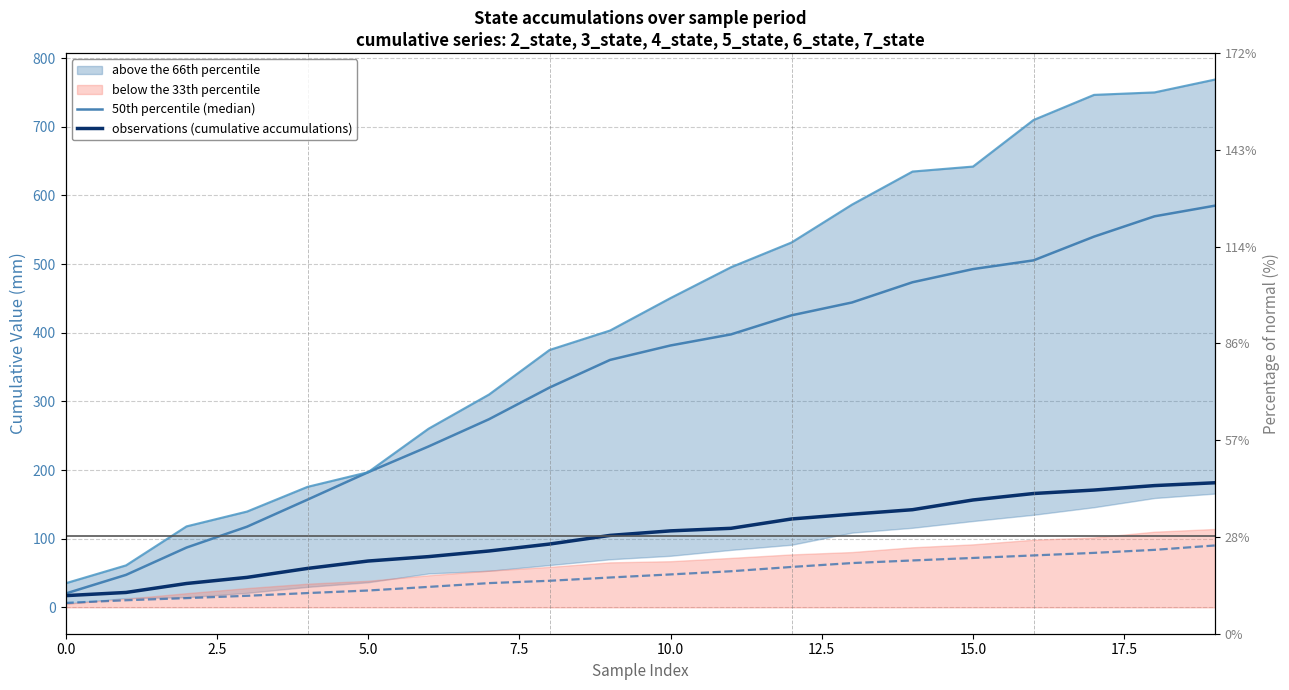

Rank the series at 10 from lowest to highest value.

observations (cumulative accumulations), 50th percentile (median)